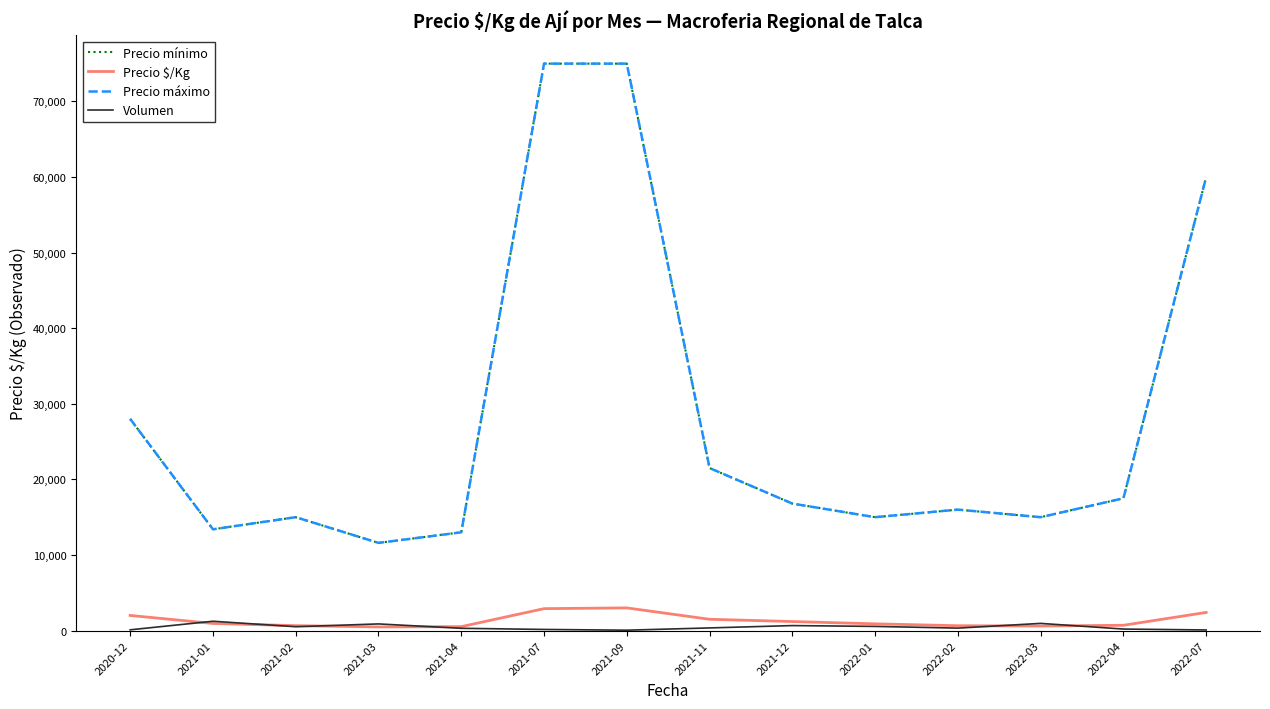

Reading right to left, what are all the values shown in this chart?

Precio mínimo: 60000	17500	15000	16000	15000	16800	21500	75000	75000	13000	11600	15000	13400	28000
Precio $/Kg: 2400	700	600	640	891	1194	1493	3000	2900	520	480	650	940	2000
Precio máximo: 60000	17500	15000	16000	15000	16800	21500	75000	75000	13000	11600	15000	13400	28000
Volumen: 80	200	950	325	550	660	350	50	150	300	880	510	1233	100